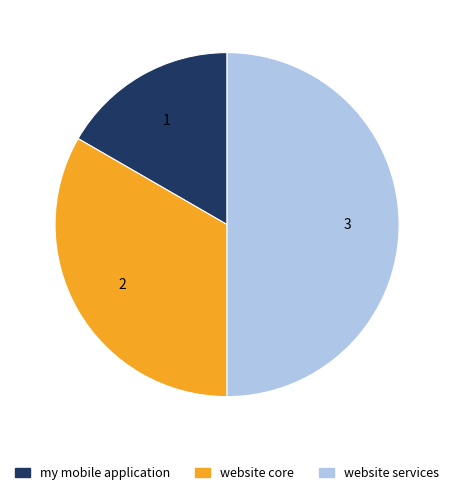

Is it true that website services is 42% of the pie?

False